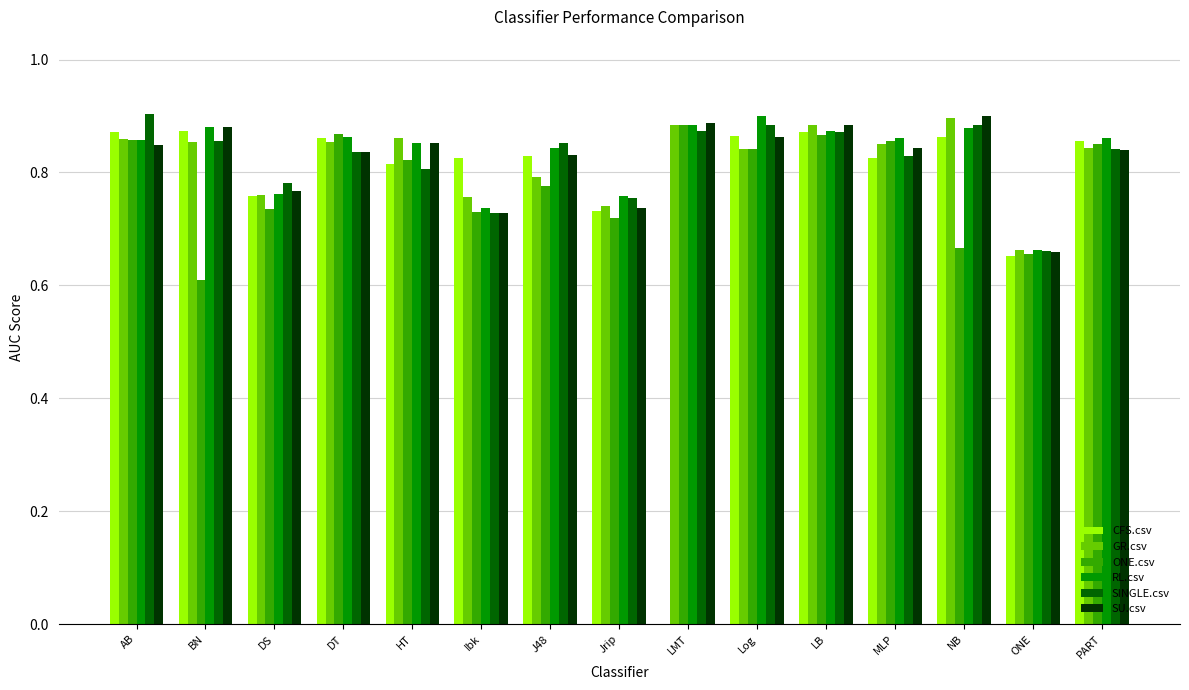

What is the total value across all series at AB?

5.2